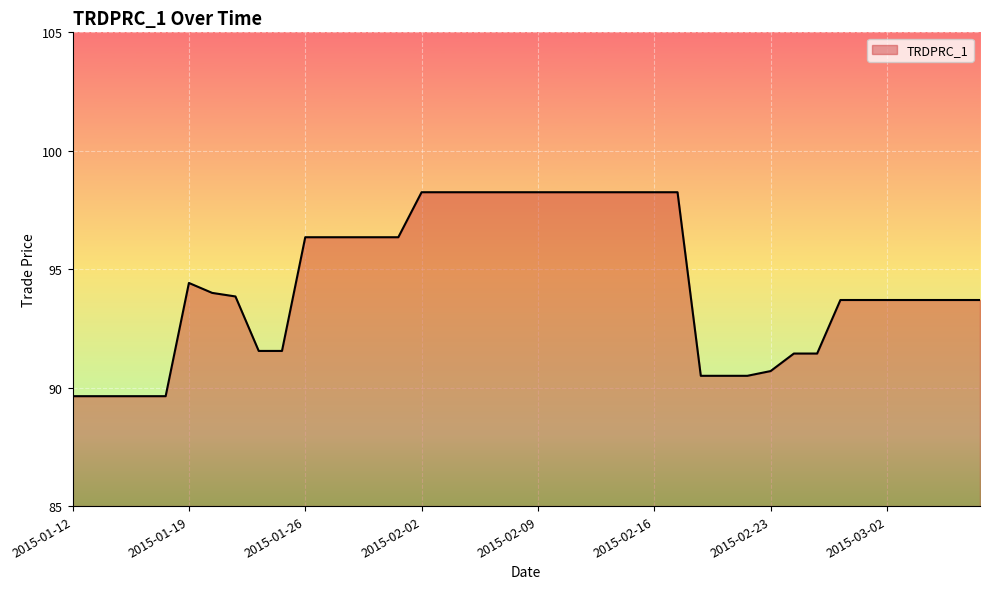

What is the minimum value shown in the chart?

89.6